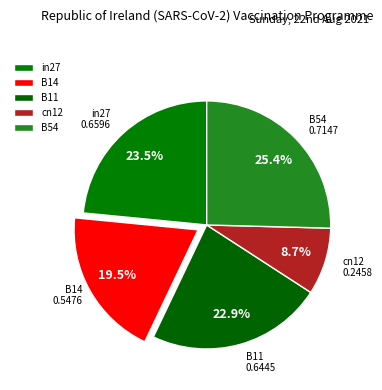

To the nearest percent, what is the combined percentage of B11 and B14?

42%